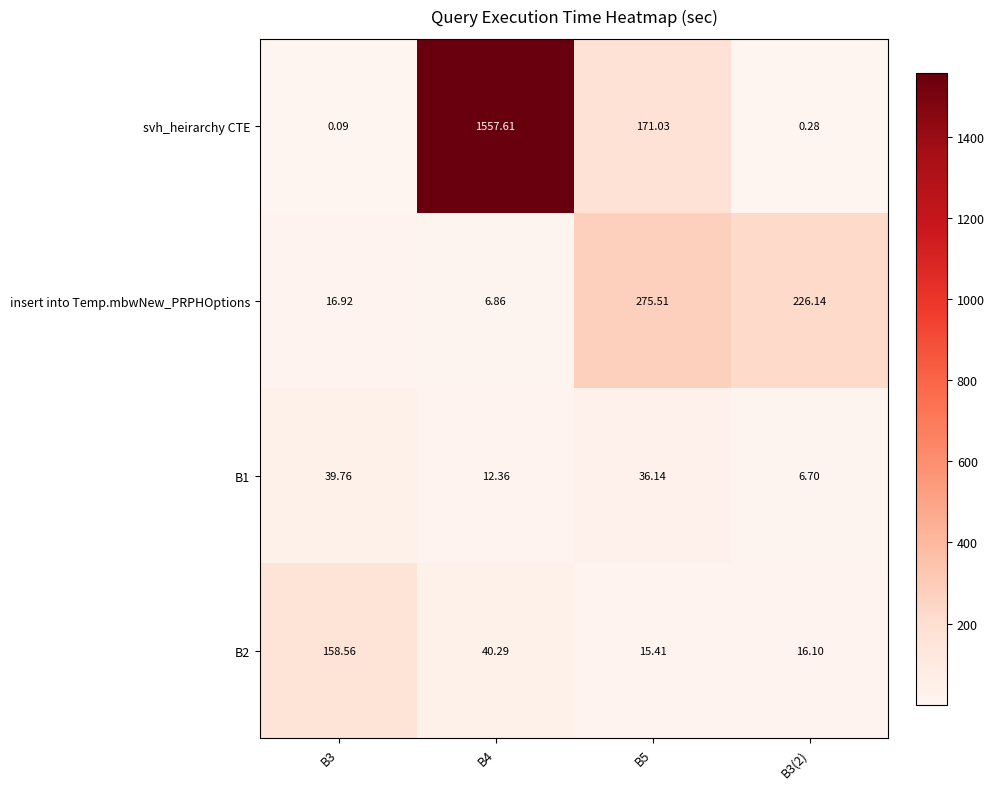

Which series has the largest total across all categories?

svh_heirarchy CTE